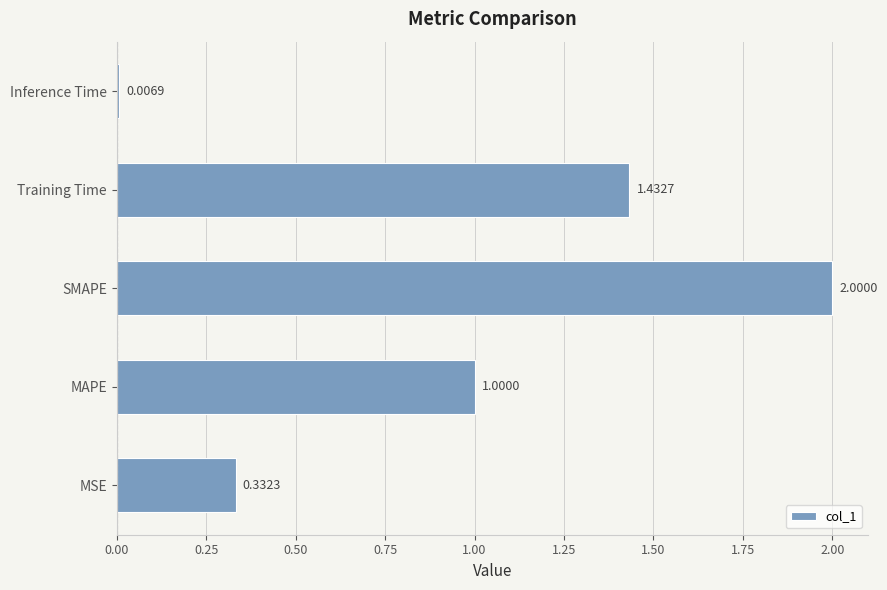

What is the sum of all values?

4.8